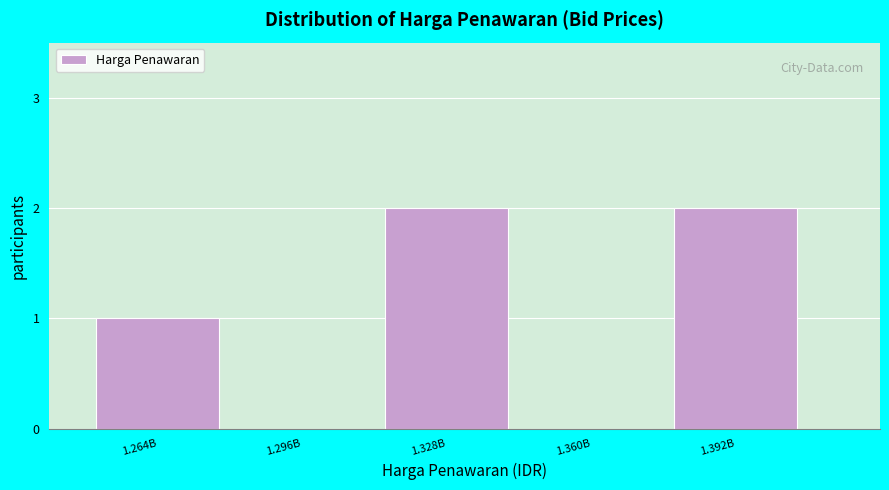

Reading left to right, extract all data points from this chart.

1.264B=1	1.296B=0	1.328B=2	1.360B=0	1.392B=2